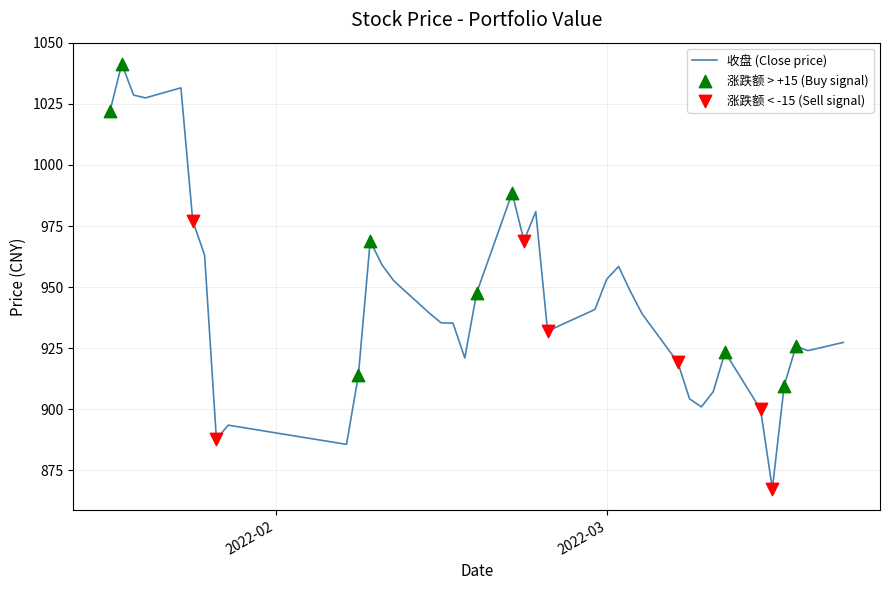

What is the smallest value displayed?

867.5